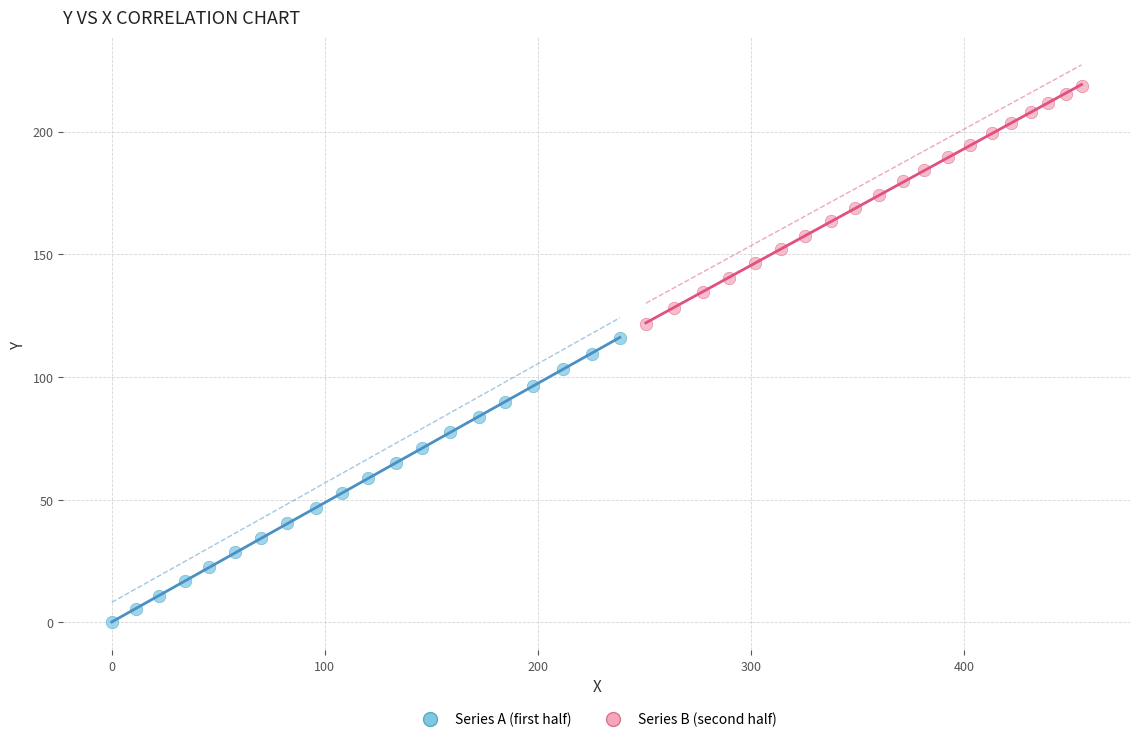

Which series reaches the minimum Y coordinate?

Series A (first half)